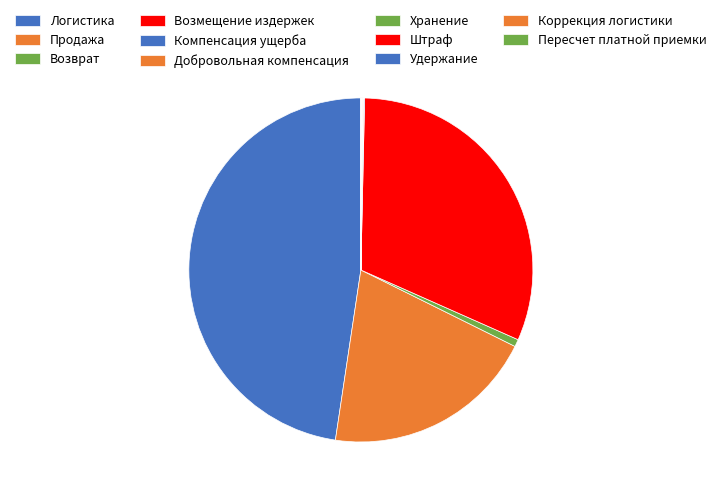

What is the total percentage of Логистика and Хранение?

47.7%